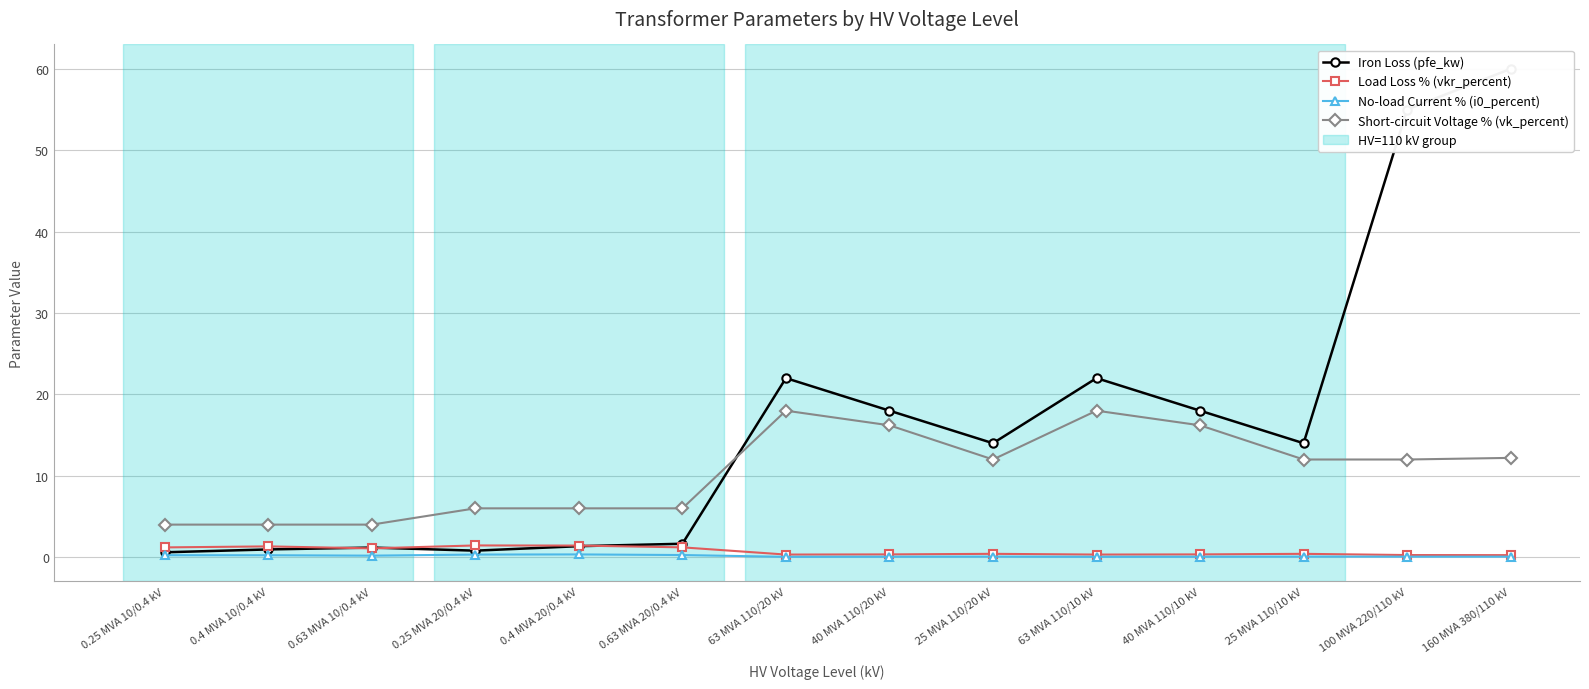

At which label is Iron Loss (pfe_kw) closest to 30?

63 MVA 110/20 kV